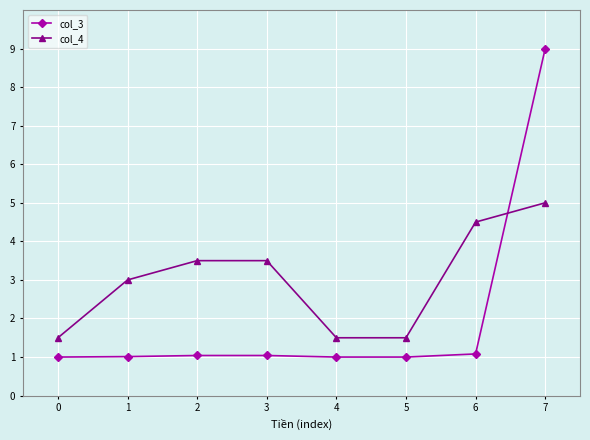

What is the difference between the maximum and minimum values in the col_3 series?

8.0